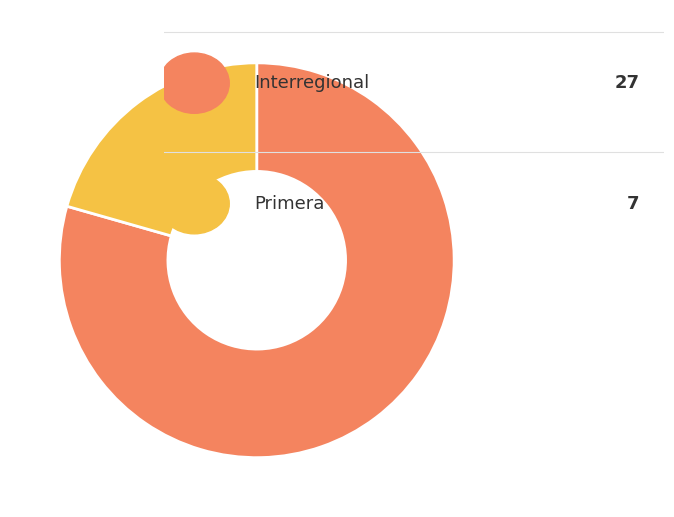

How many slices are in this pie chart?

2